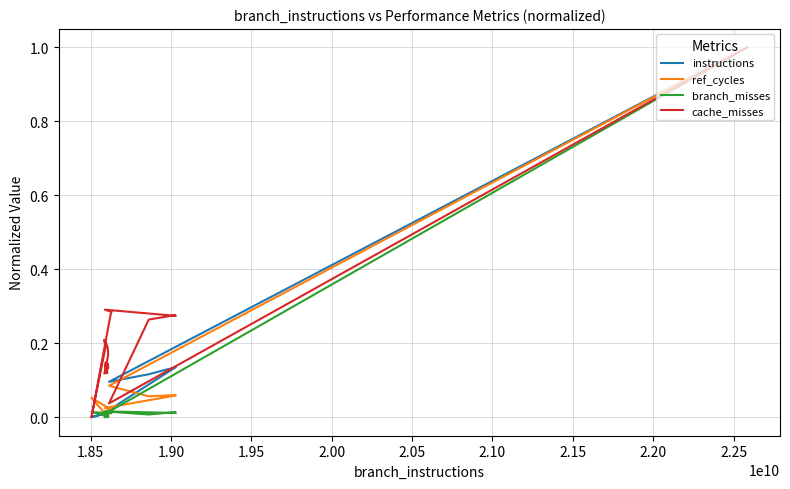

What is the greatest value displayed?

1.0